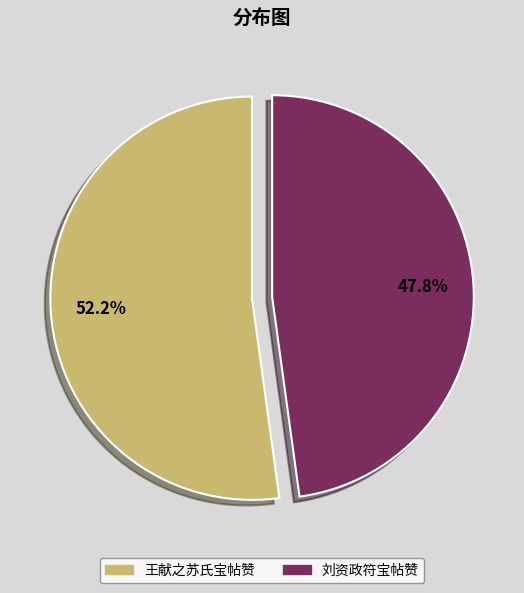

To the nearest percent, what is the difference between the 王献之苏氏宝帖赞 and 刘资政符宝帖赞 slice percentages?

4%